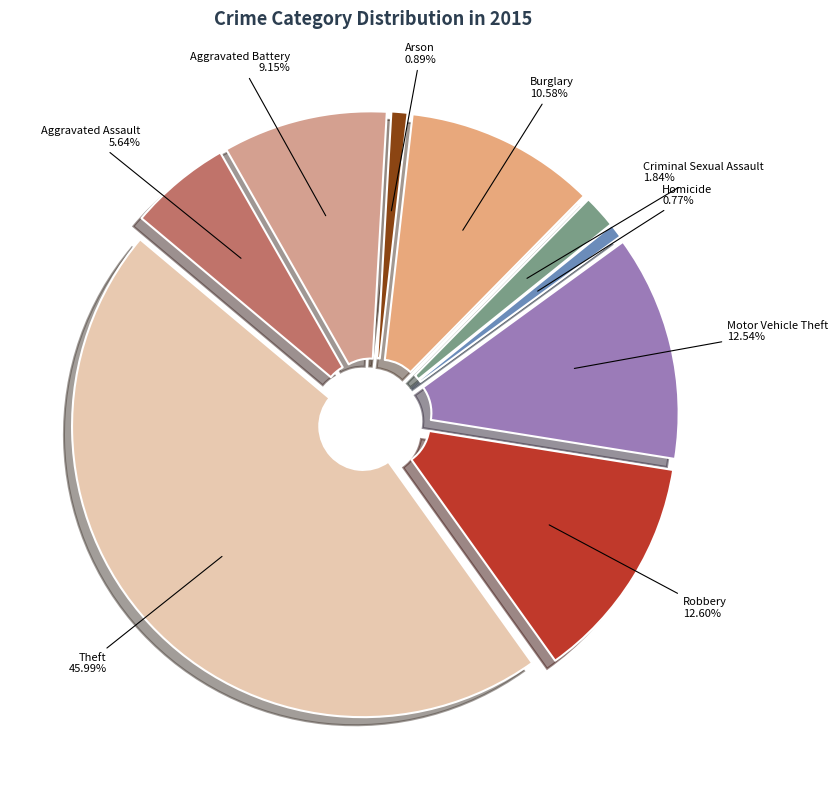

To the nearest percent, what portion does Motor Vehicle Theft represent?

13%